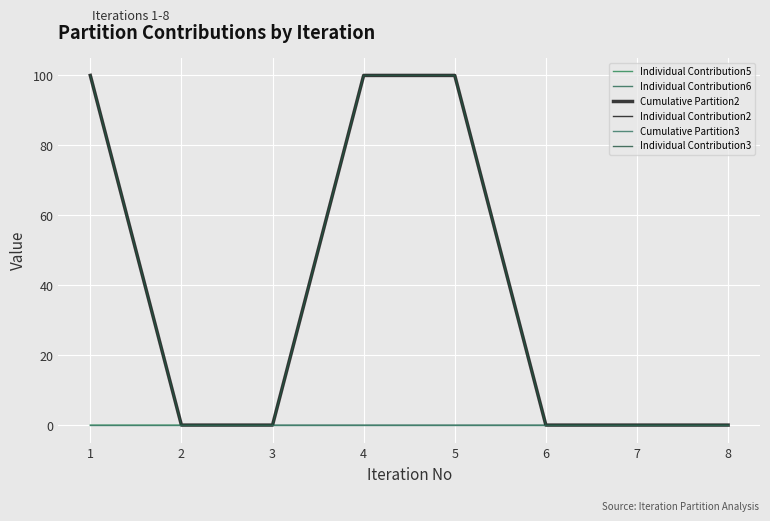

Does the chart have visible grid lines?

Yes